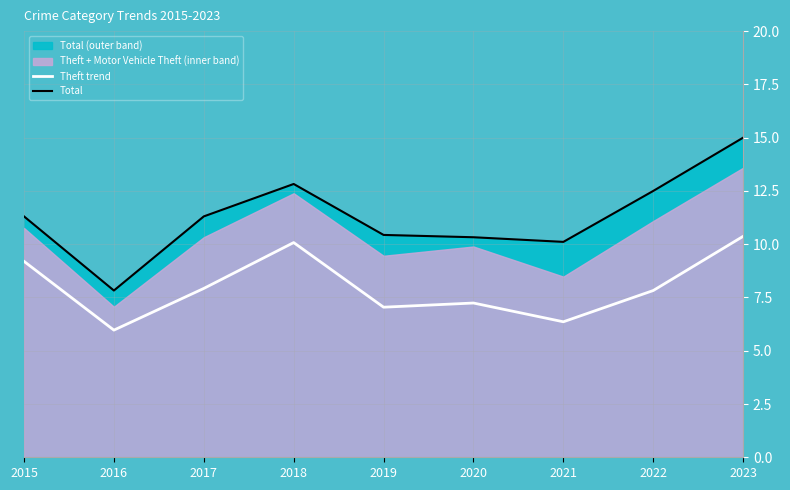

What is the value of the Total point at the 9th from the left?

15.0